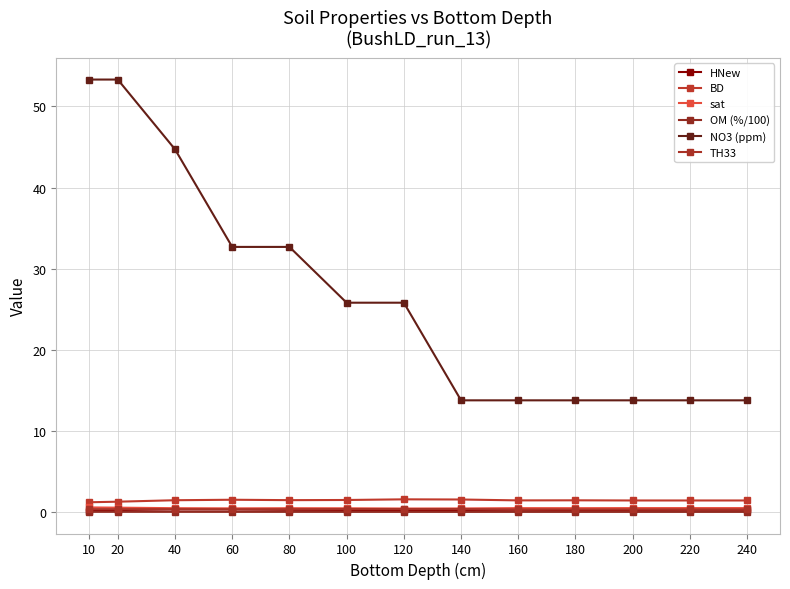

Which category has the highest value across all series?

10